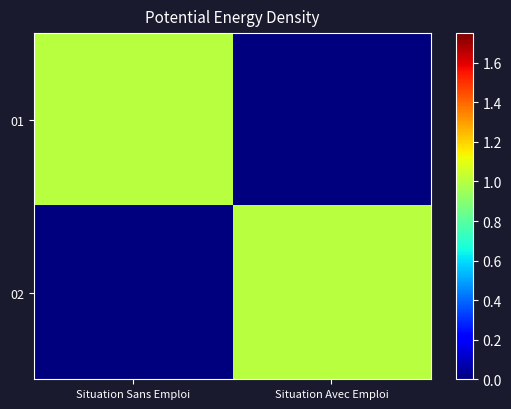

What is the greatest value displayed?

1